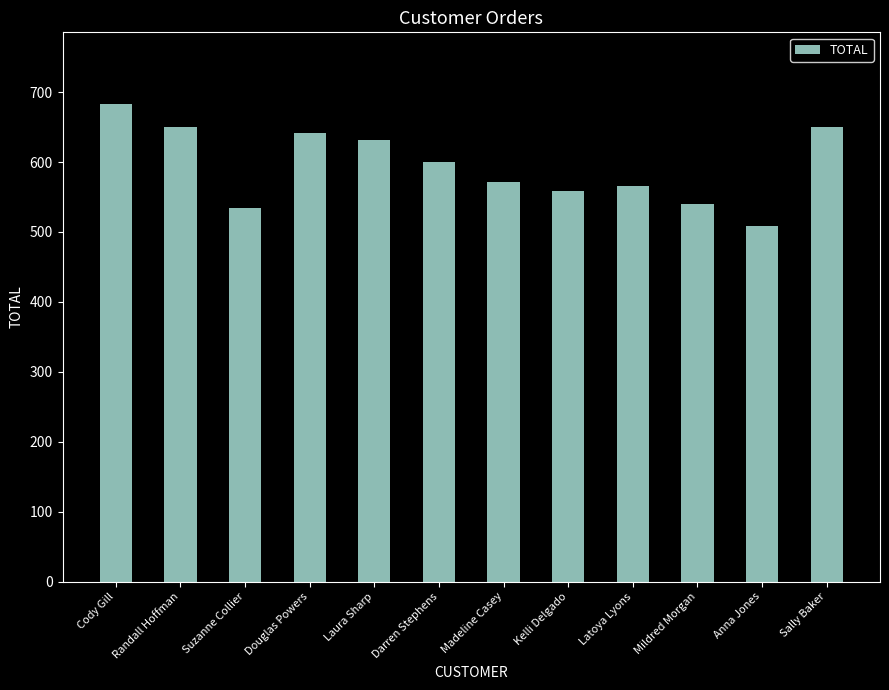

What is the difference between the maximum and second lowest values?

149